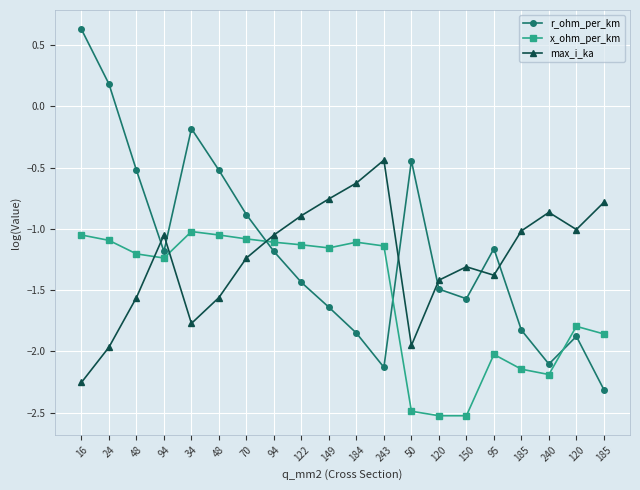

What is the difference between the second highest and second lowest values in the x_ohm_per_km series?

1.5